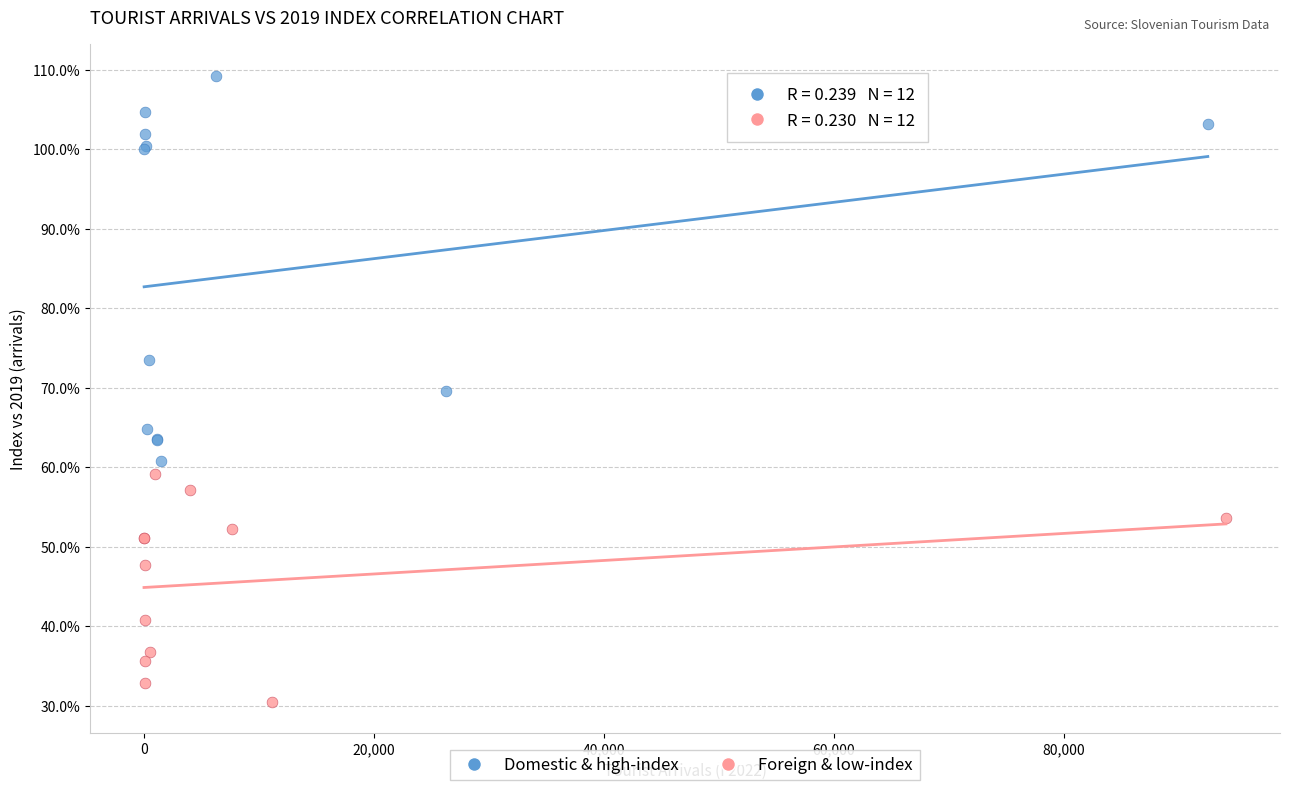

What are all the series names shown in the legend?

Domestic & high-index, Foreign & low-index